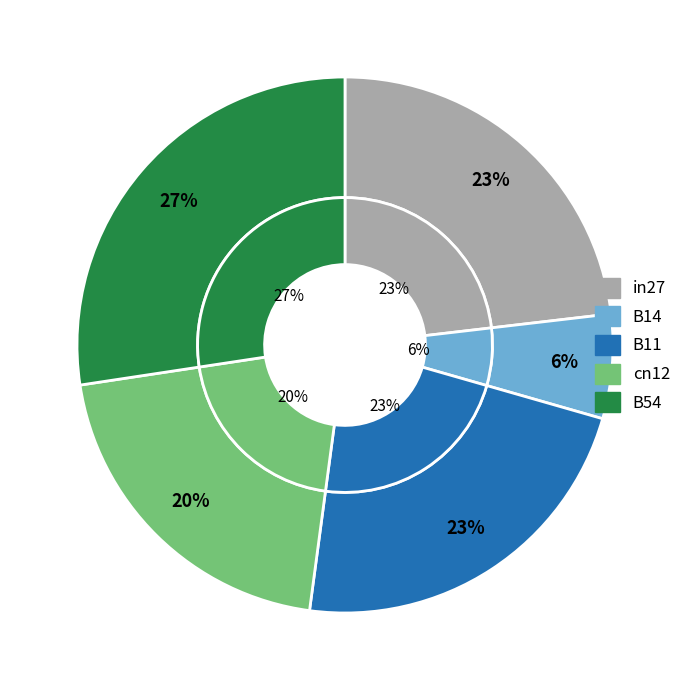

True or false: in27 accounts for 23% of the total.

True